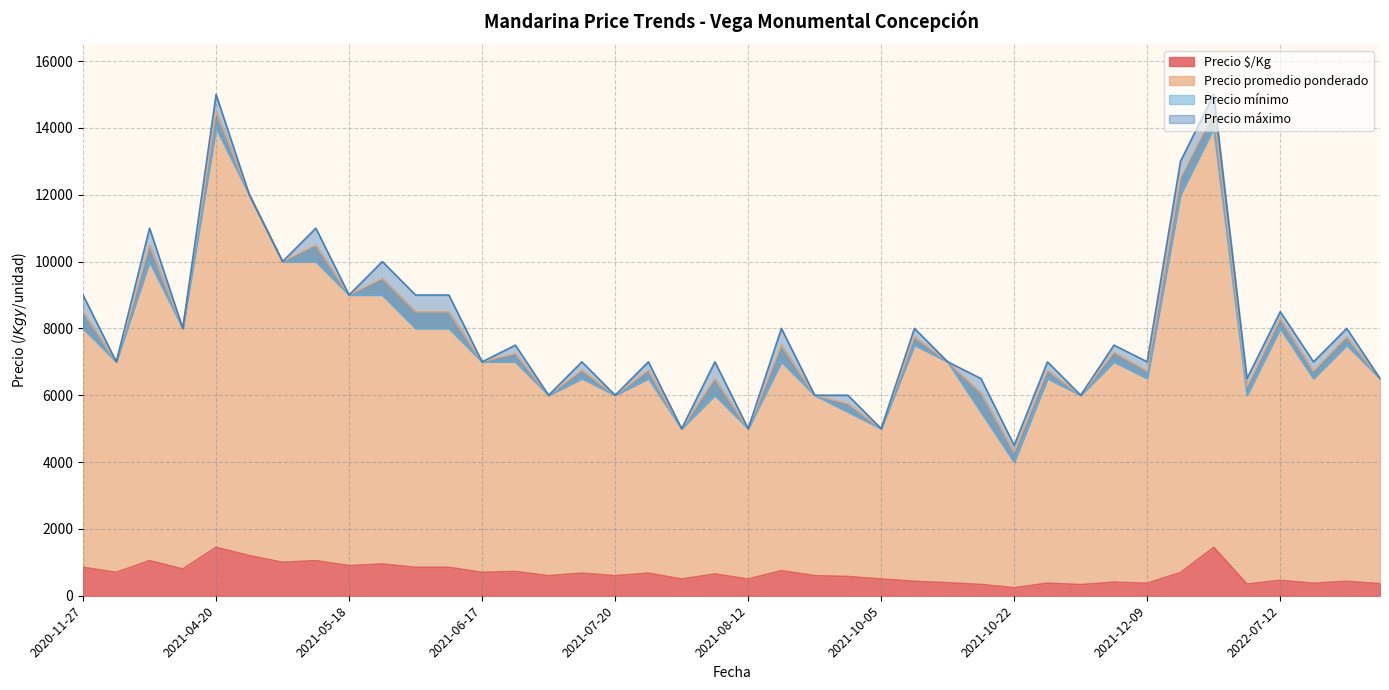

What is the maximum value for Precio $/Kg?

1450